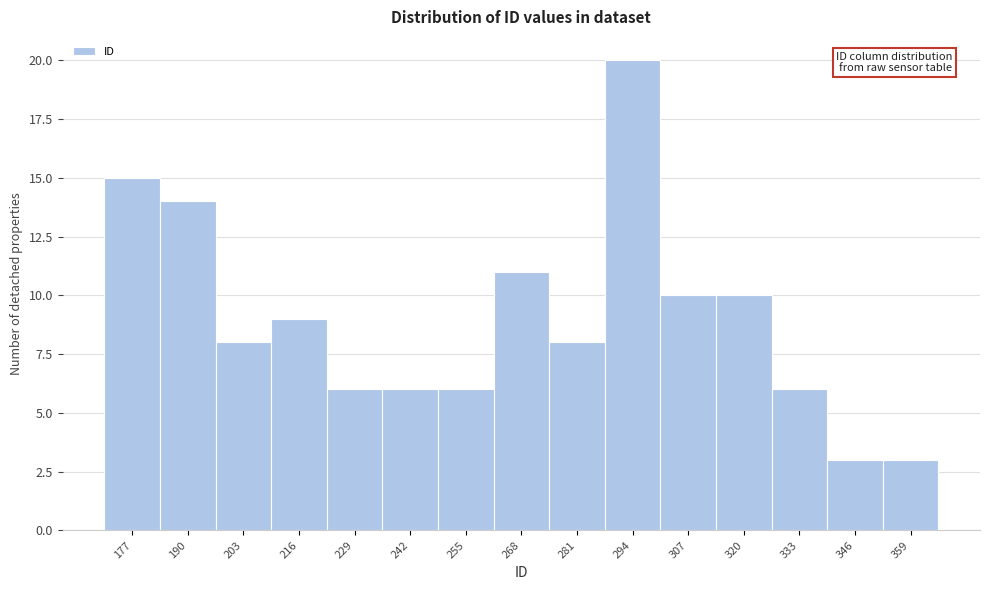

Reading left to right, what are all the values shown in this chart?

15	14	8	9	6	6	6	11	8	20	10	10	6	3	3